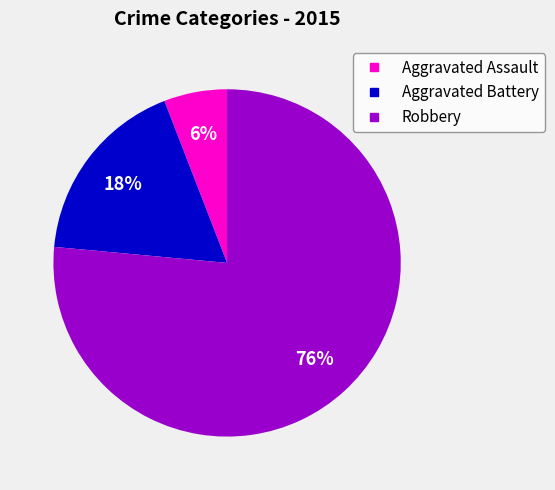

To the nearest percent, what portion does Aggravated Assault represent?

6%